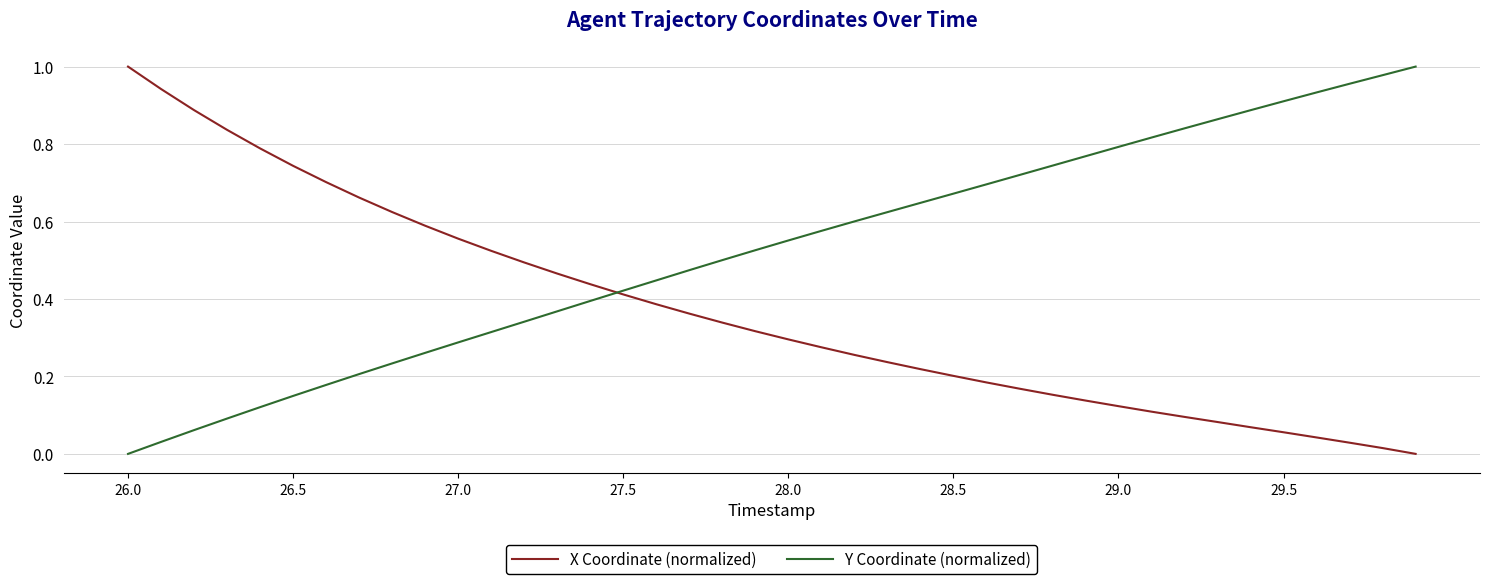

Which series has the largest total across all categories?

Y Coordinate (normalized)